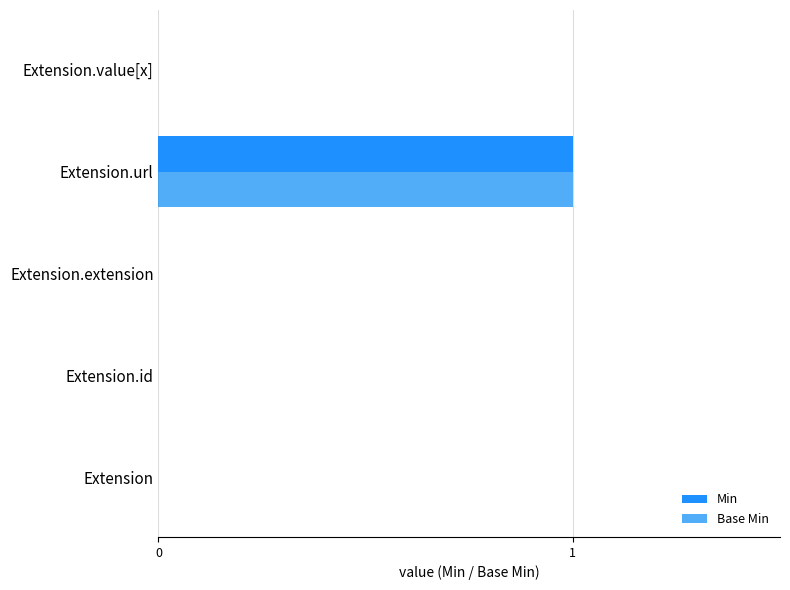

How many categories are shown in the chart?

5